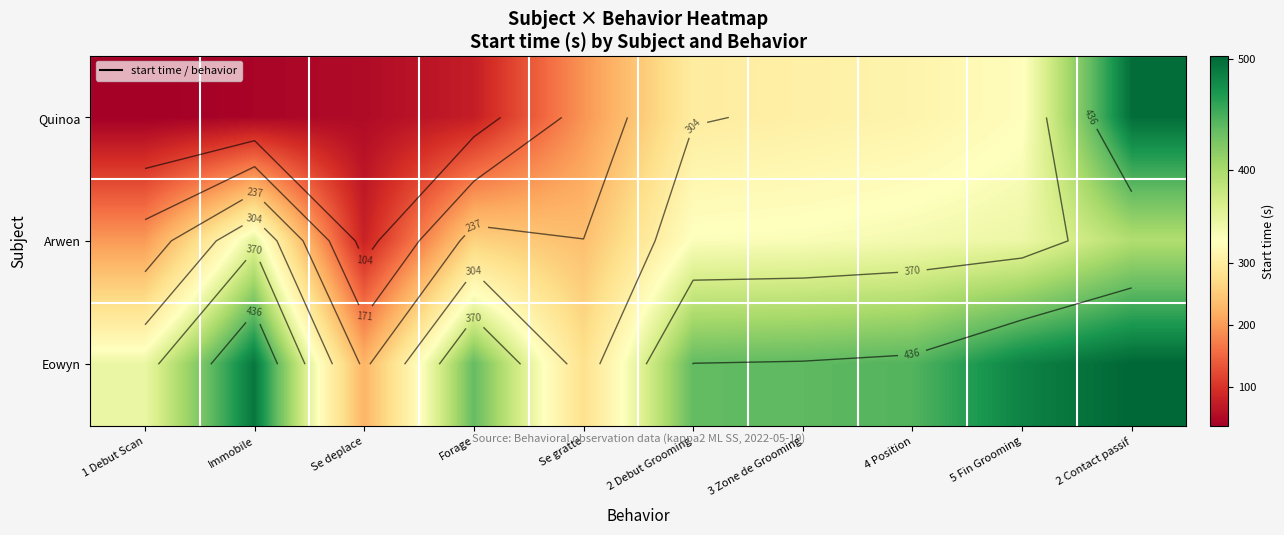

Which has a higher value, 3 Zone de Grooming or Immobile?

3 Zone de Grooming